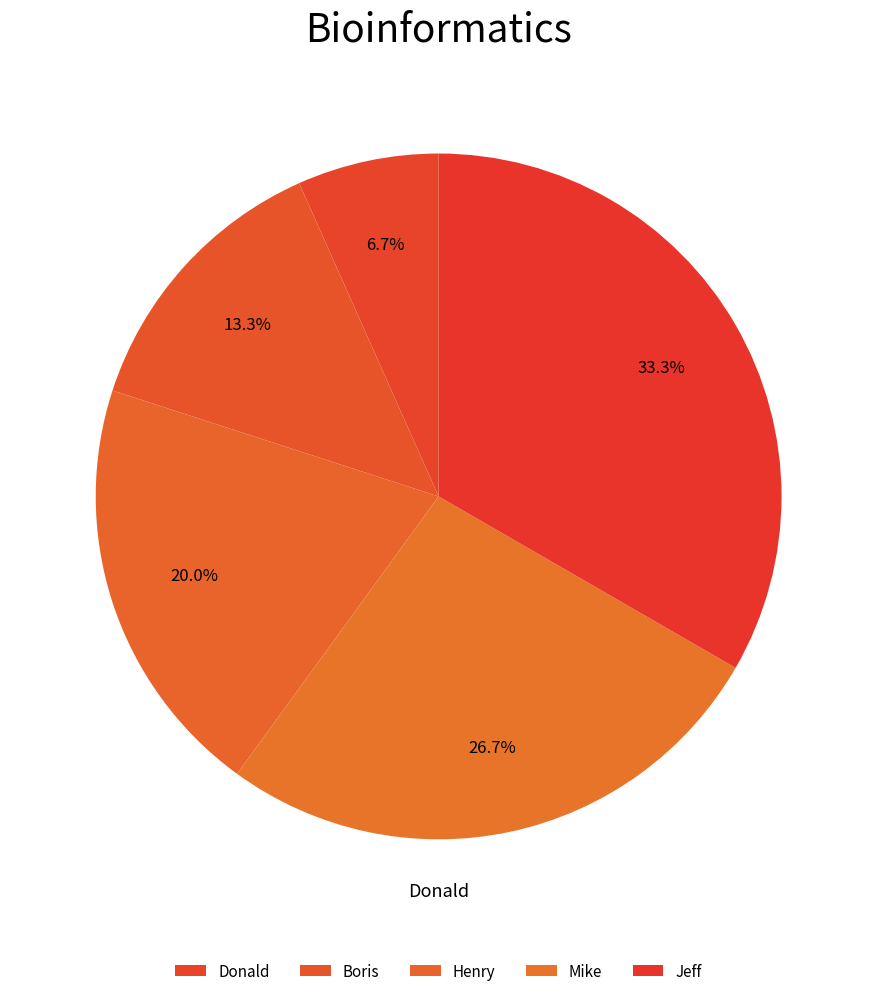

Count the number of slices in the pie.

5